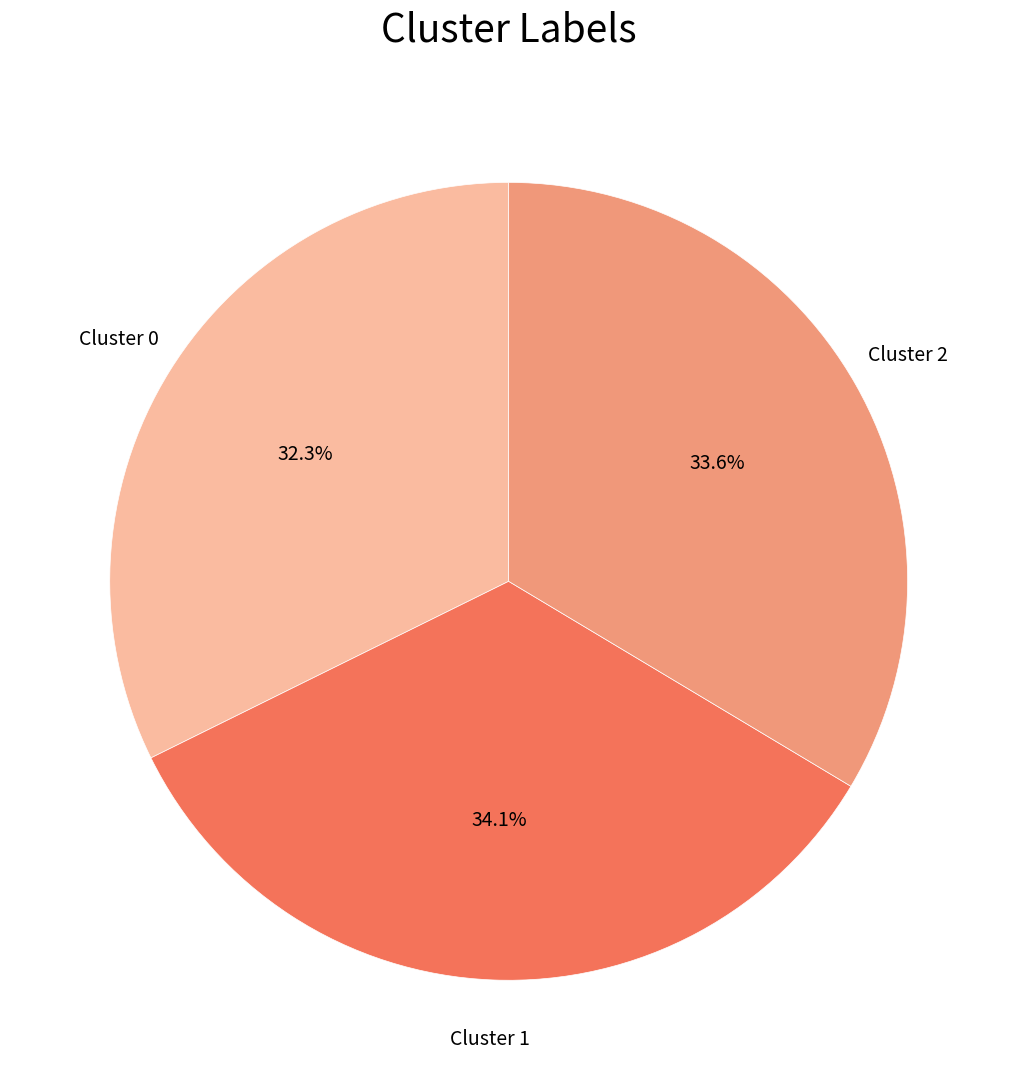

Does Cluster 2 account for over 50% of the chart?

No